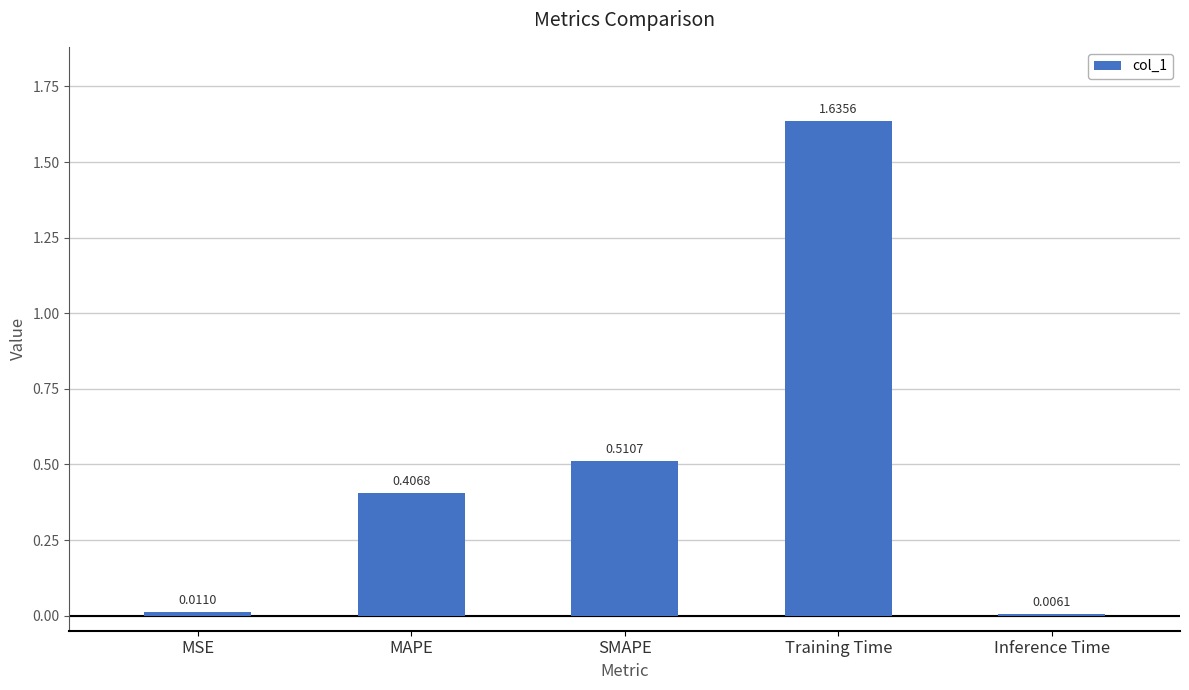

At which label is the value closest to 0?

Inference Time